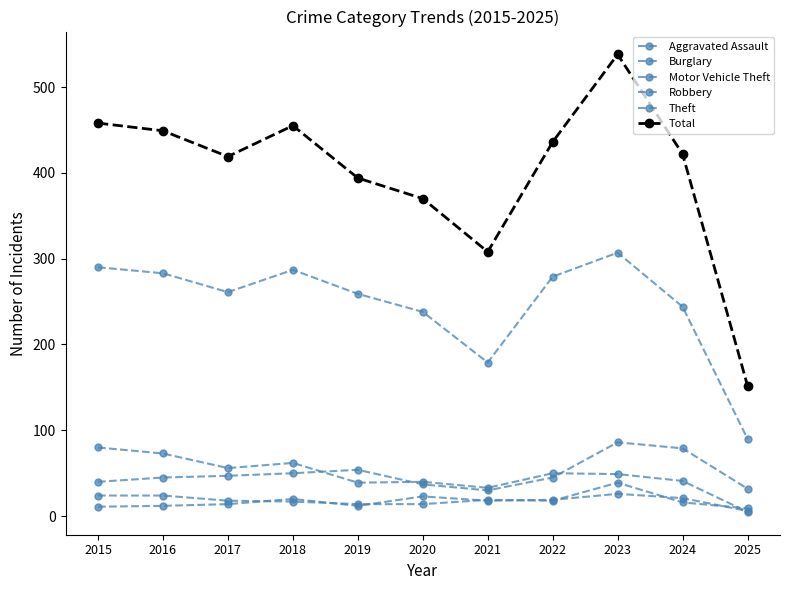

Does the chart display data point markers on the line(s)?

Yes